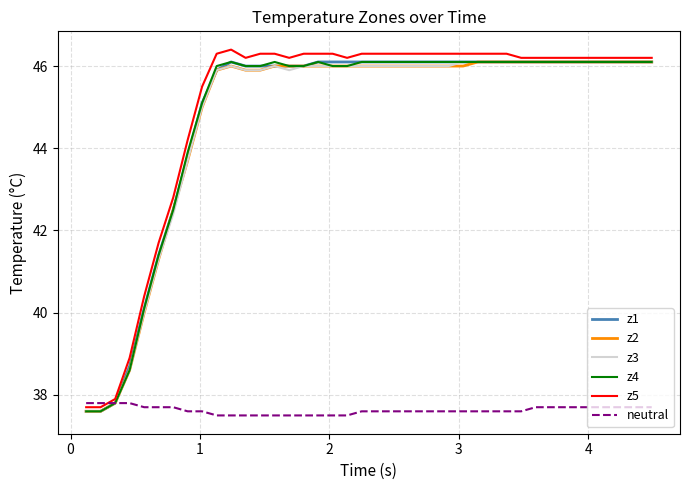

After their last crossing, which series has the higher values: neutral or z5?

z5